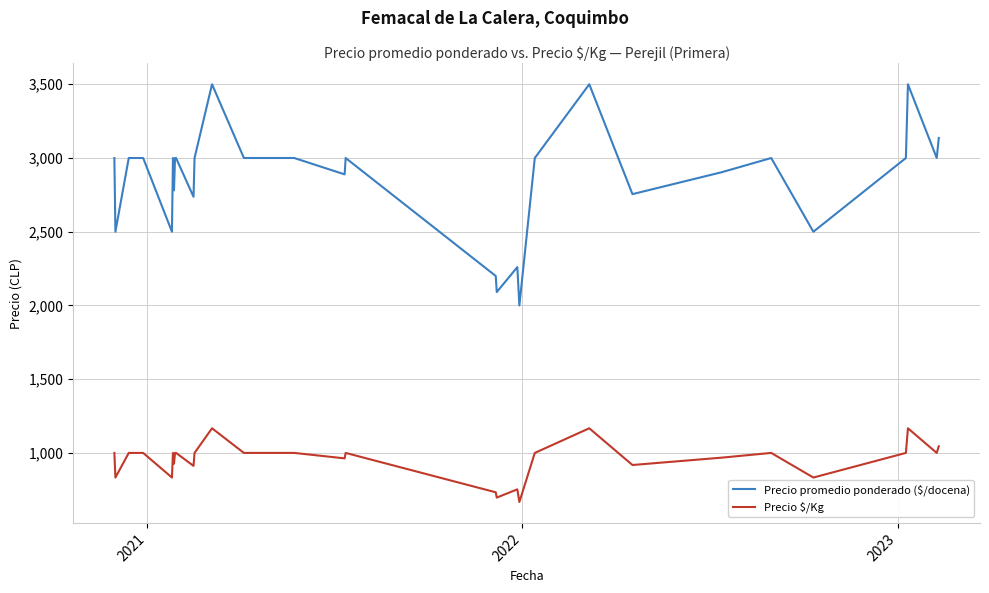

What is the smallest value displayed?

667